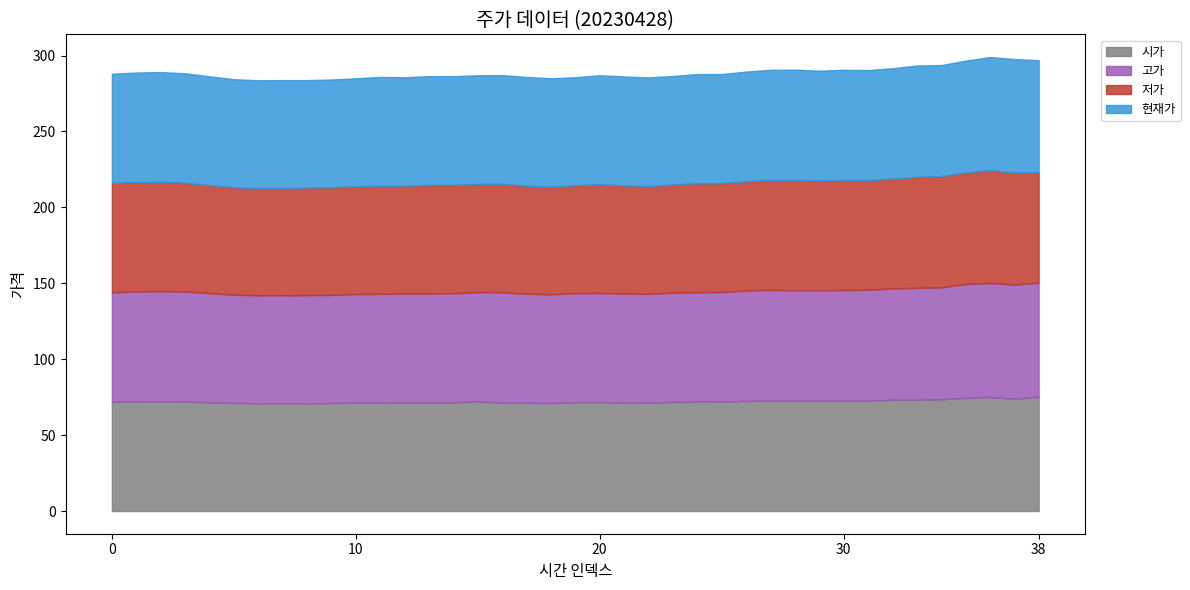

What is the total value across all series at 0?

288.0